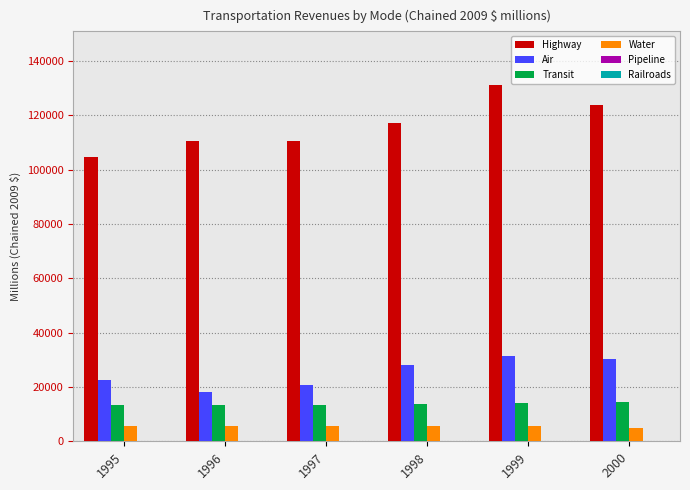

Count the number of data series in this chart.

6